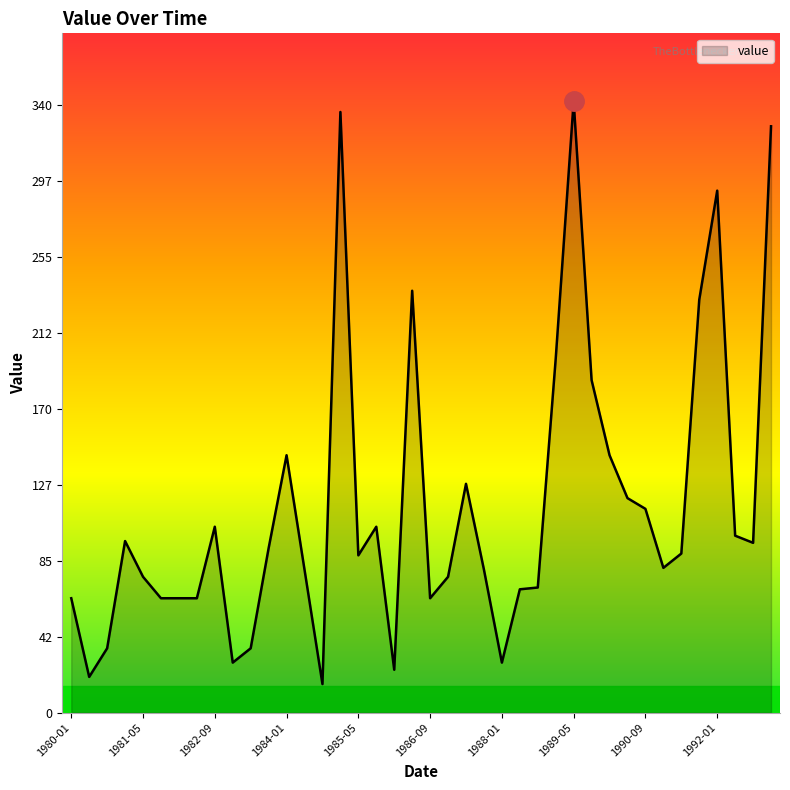

Count the number of data series in this chart.

1